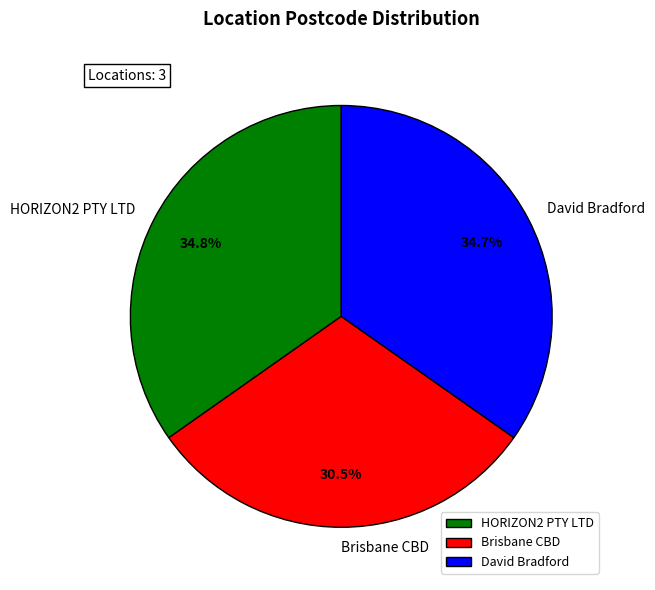

Do HORIZON2 PTY LTD and Brisbane CBD together represent more than half of the pie?

Yes